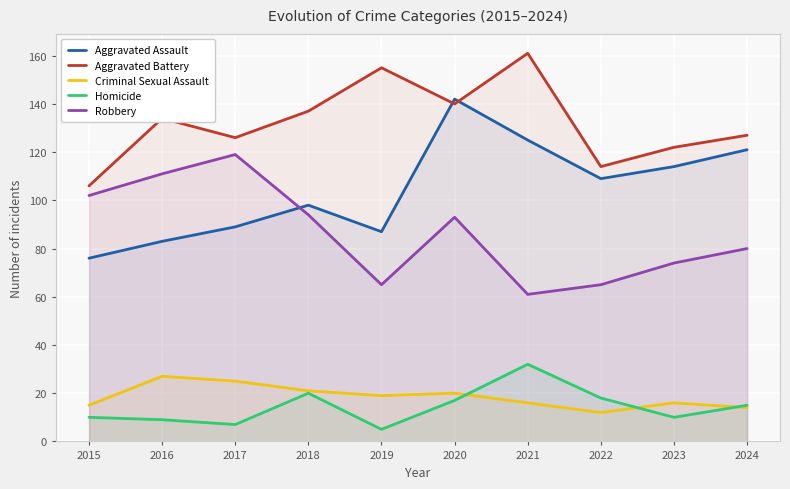

How many data points does each series have?

10